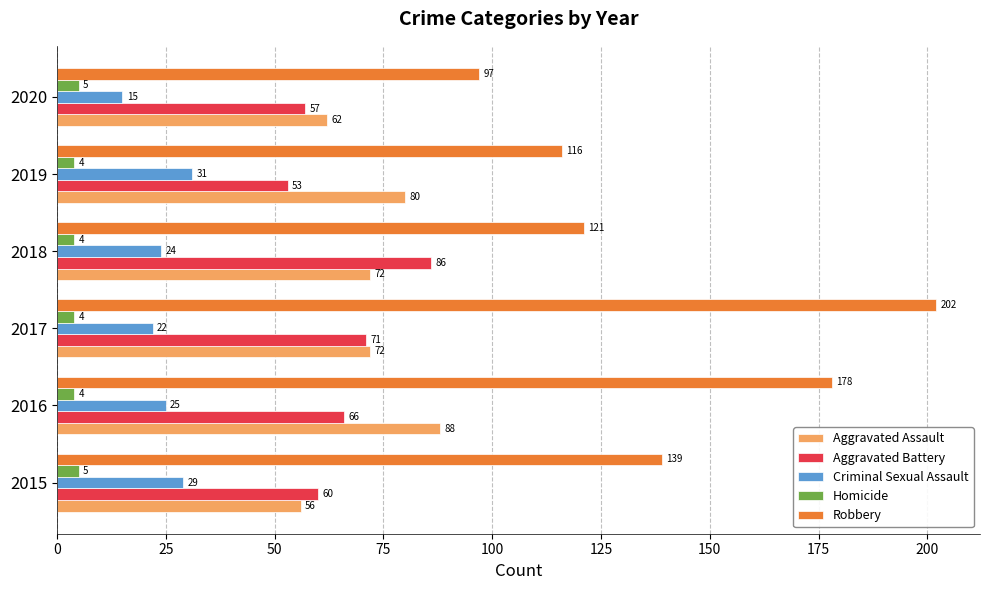

The value of Aggravated Assault at 2016 is 88. True or false?

True